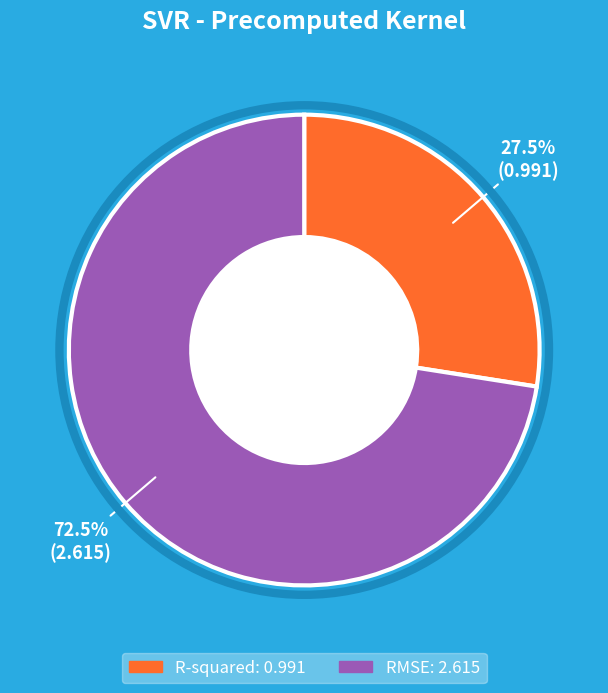

Which category has the biggest portion of the pie?

RMSE